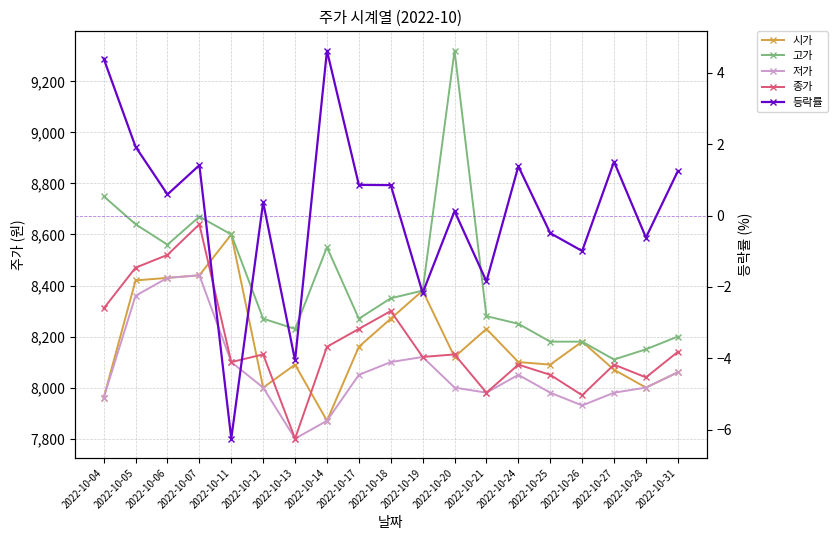

Rank the series at 2022-10-11 from highest to lowest value.

시가, 고가, 저가, 종가, 등락률